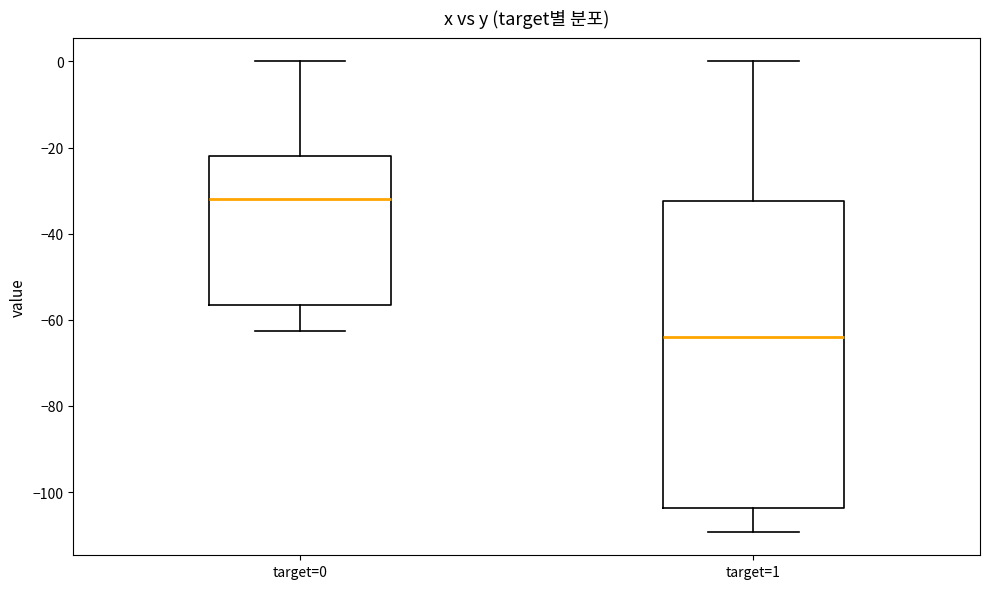

Which box is the tallest, from its lower edge to its upper edge?

target=1